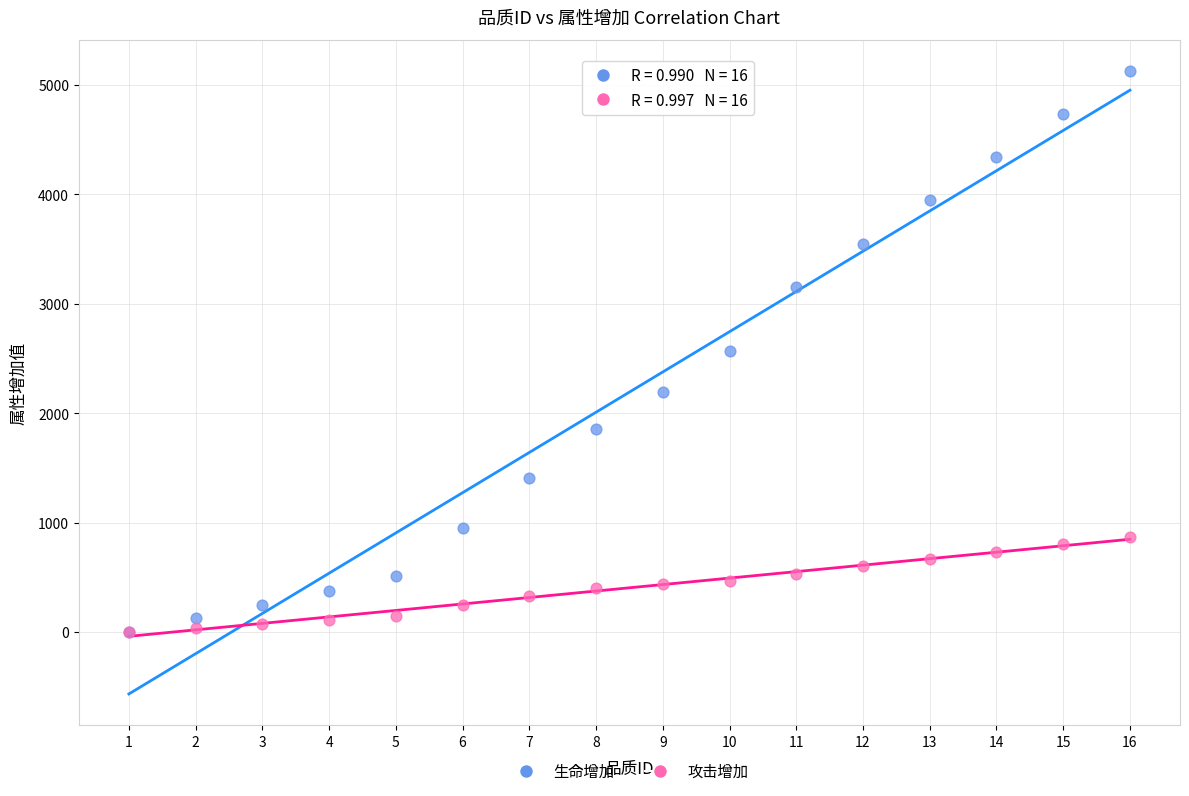

What are all the series names shown in the legend?

生命增加, 攻击增加